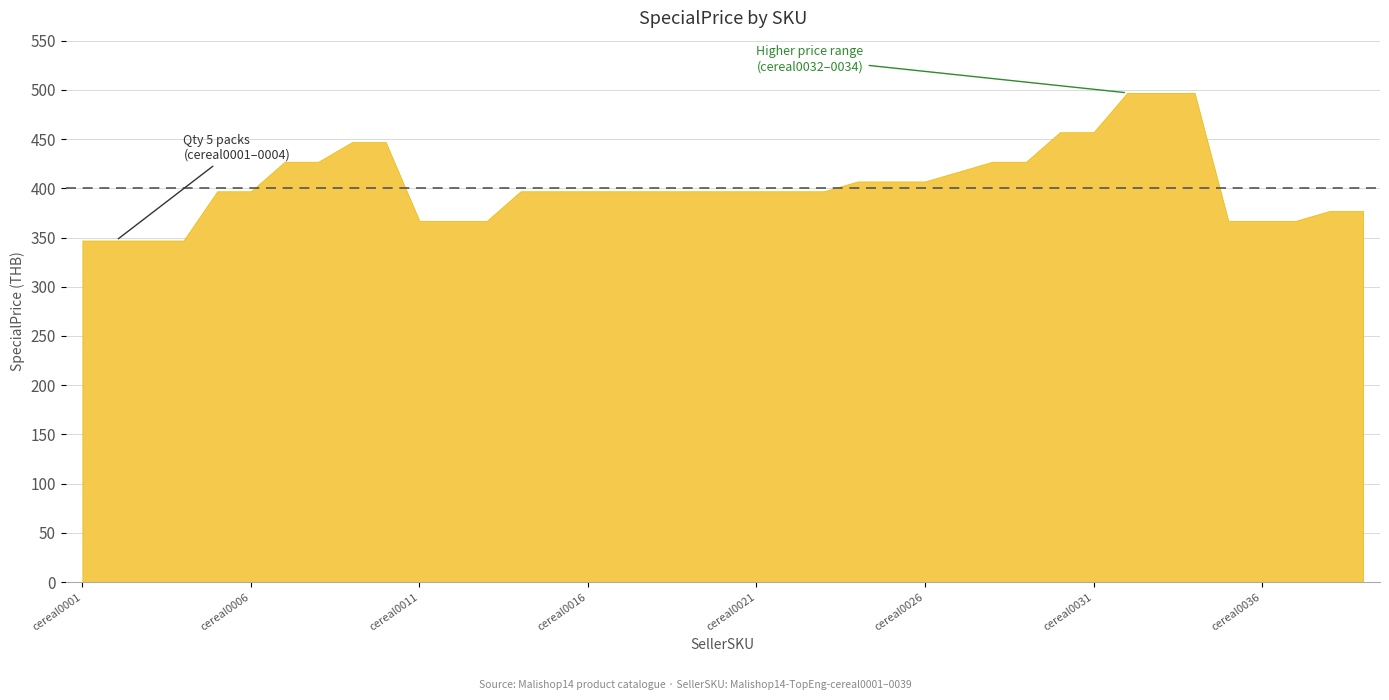

What is the ratio of the value at cereal0020 to the value at cereal0033?

0.8